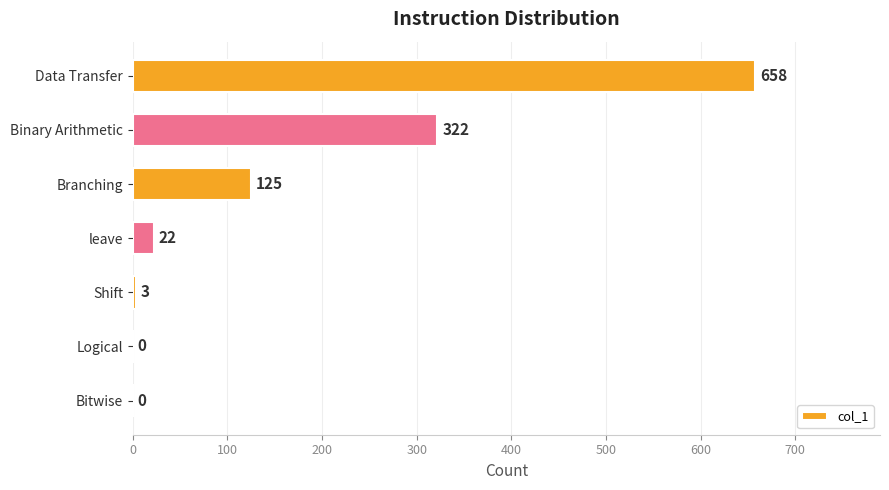

Are the bars horizontal?

Yes